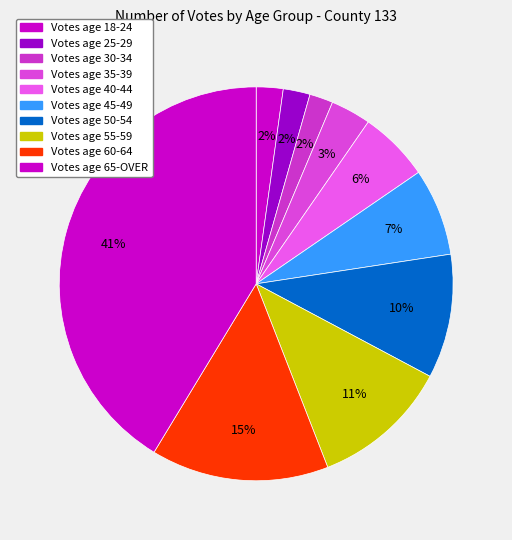

How many slices are in this pie chart?

10